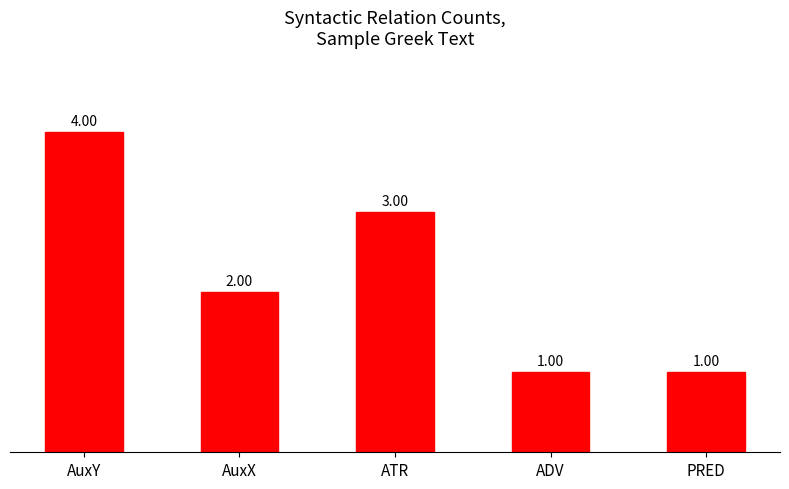

What is the sum of the values at PRED and ADV?

2